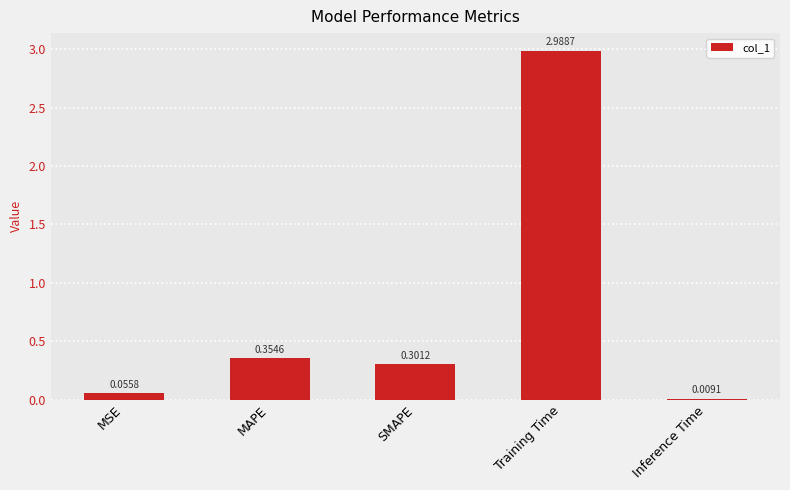

Which label corresponds to the largest value in the chart?

Training Time